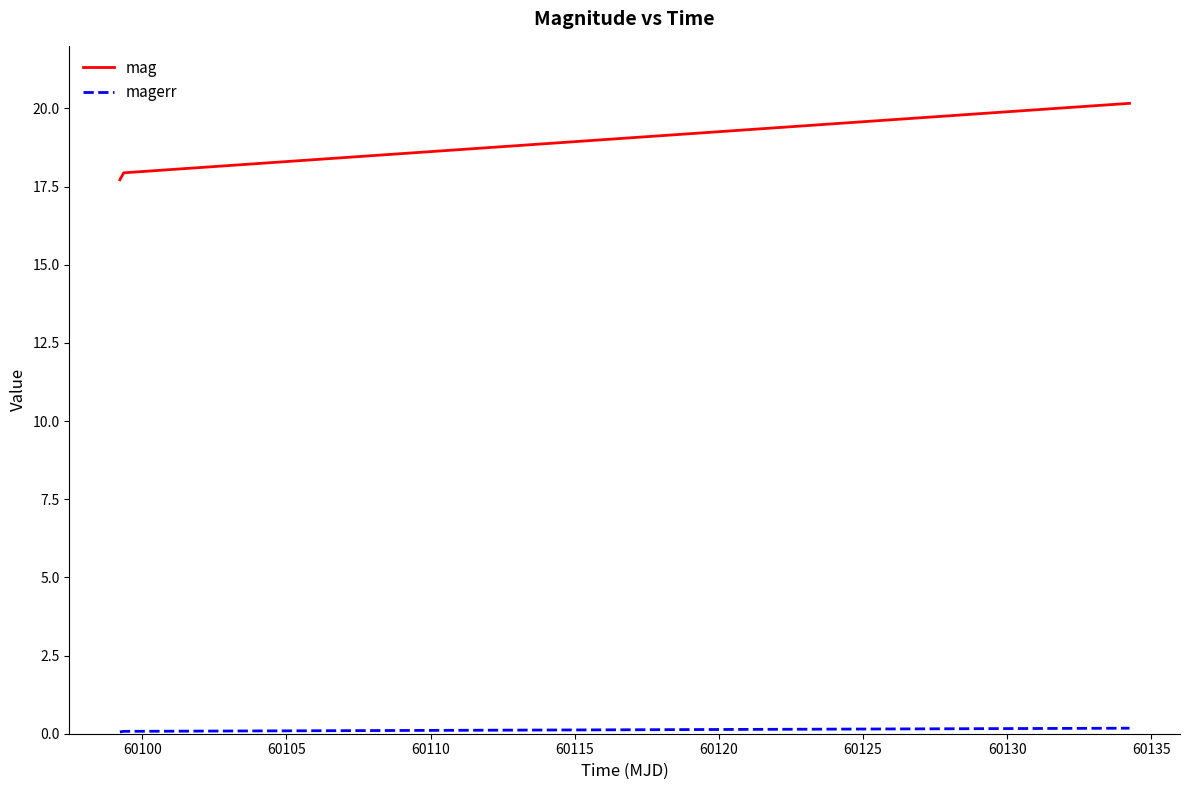

At how many categories does at least one series exceed 5?

3